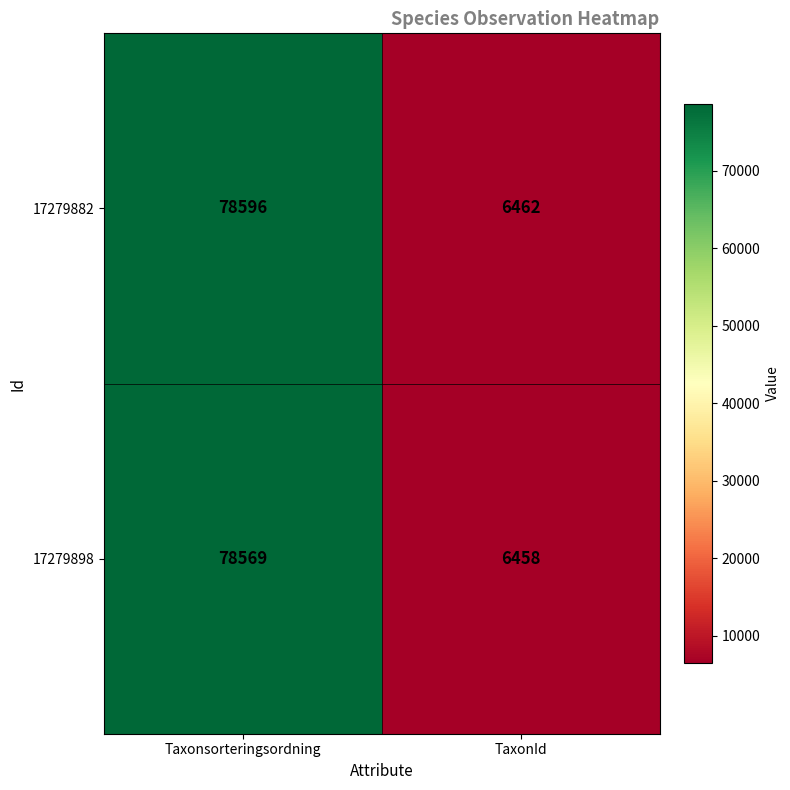

At which label does 17279882 reach its peak?

Taxonsorteringsordning